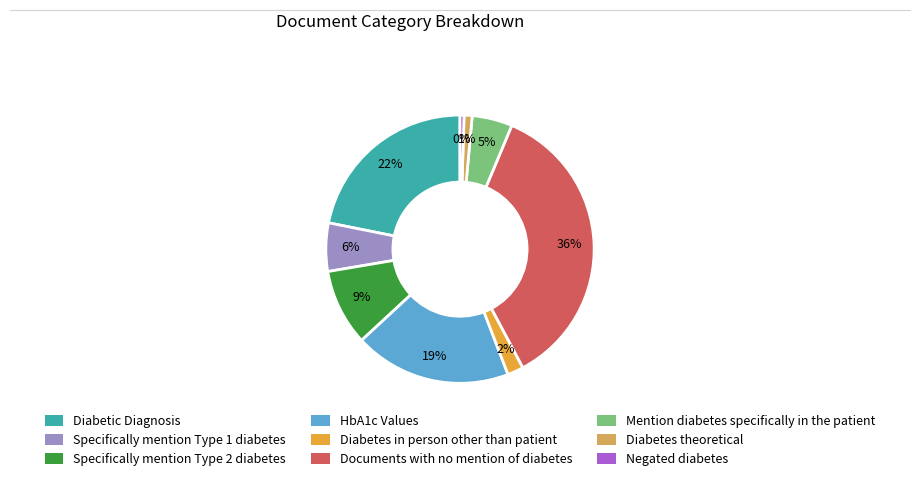

What is the largest slice in the pie chart?

Documents with no mention of diabetes